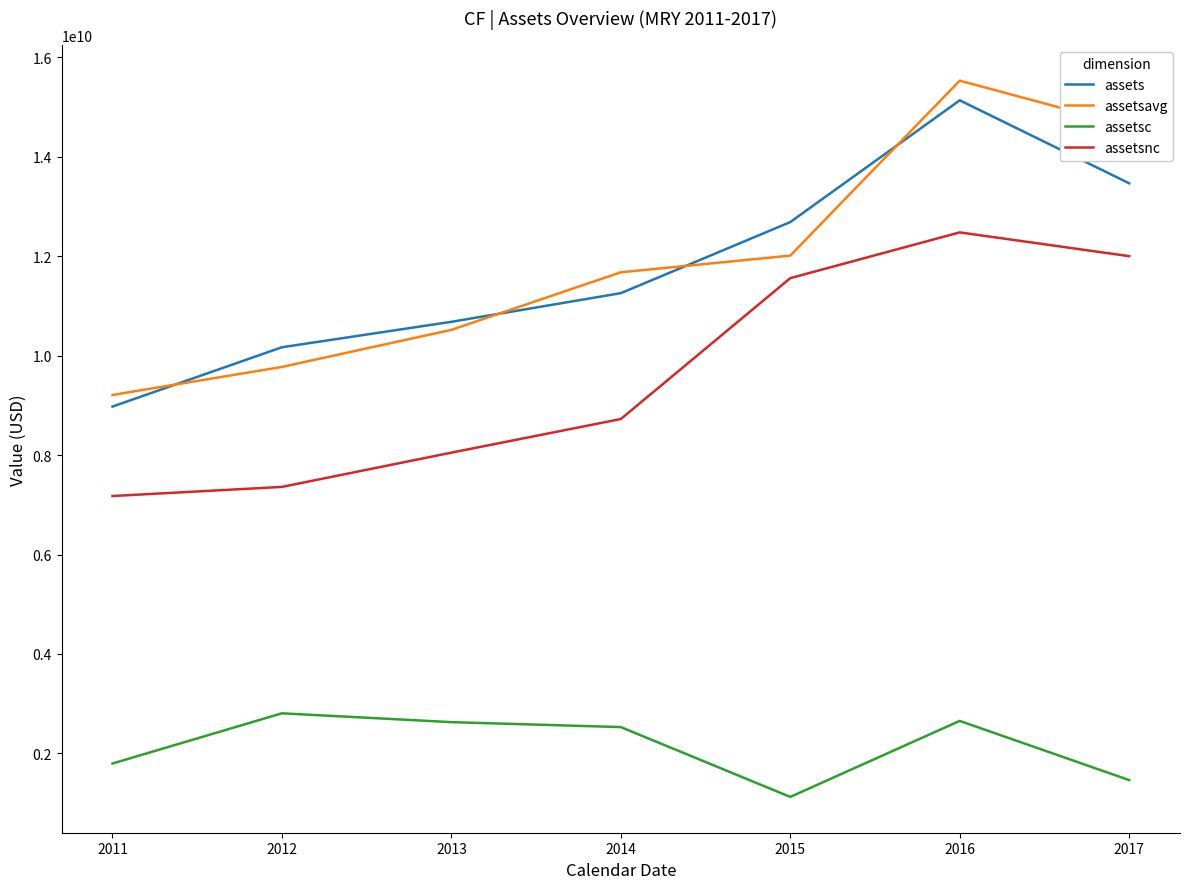

What is the maximum value for assetsnc?

12476000000